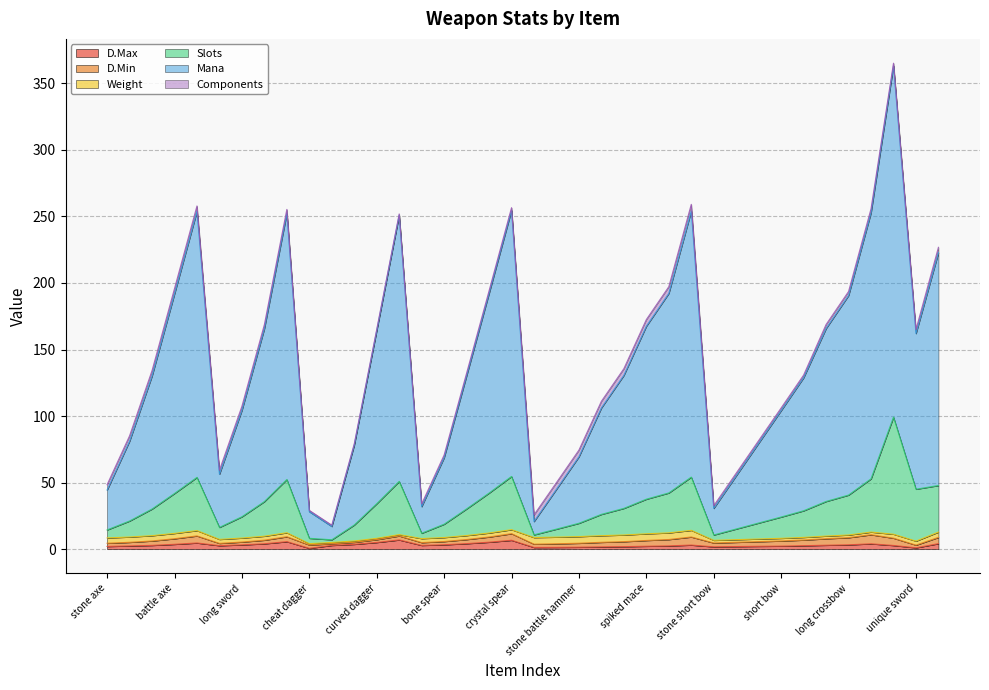

What is the label of the 16th point from the right?

hammer